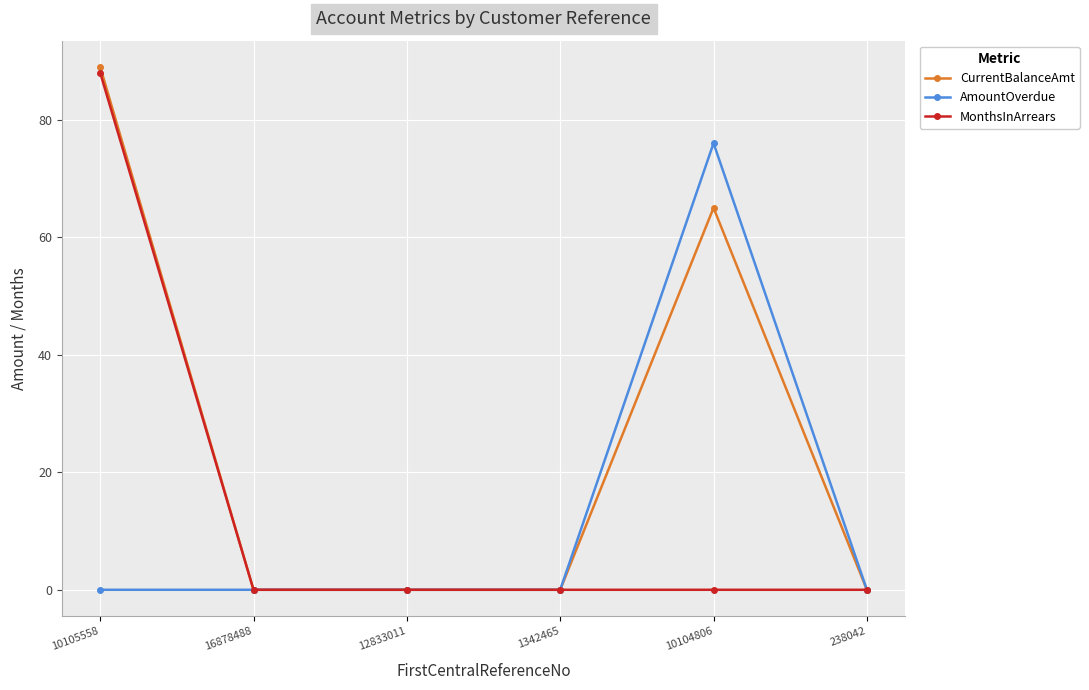

The AmountOverdue series shows 0 at 12833011. True or false?

True